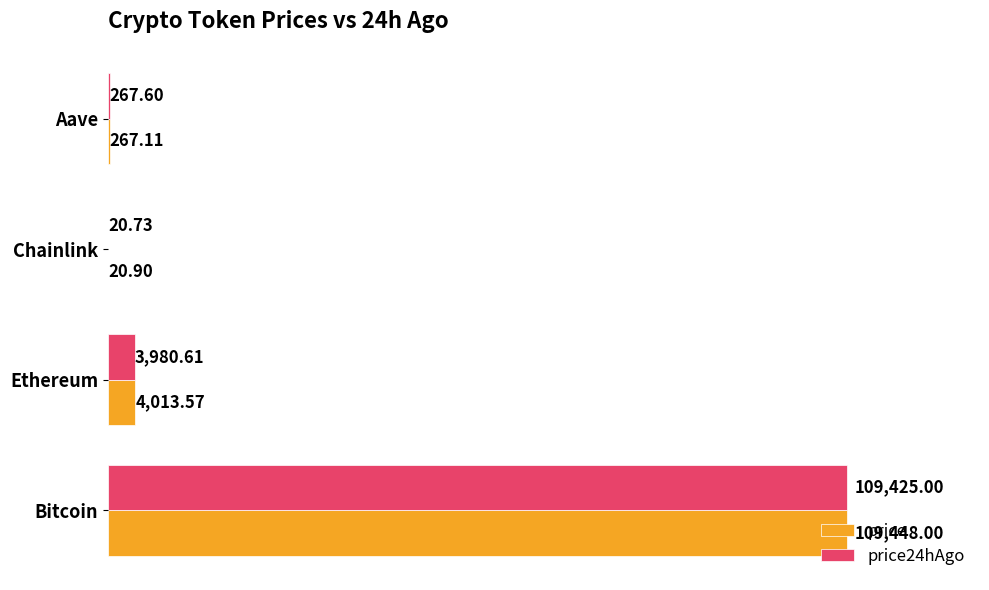

What is the sum of the price24hAgo values at Bitcoin and Ethereum?

113405.6